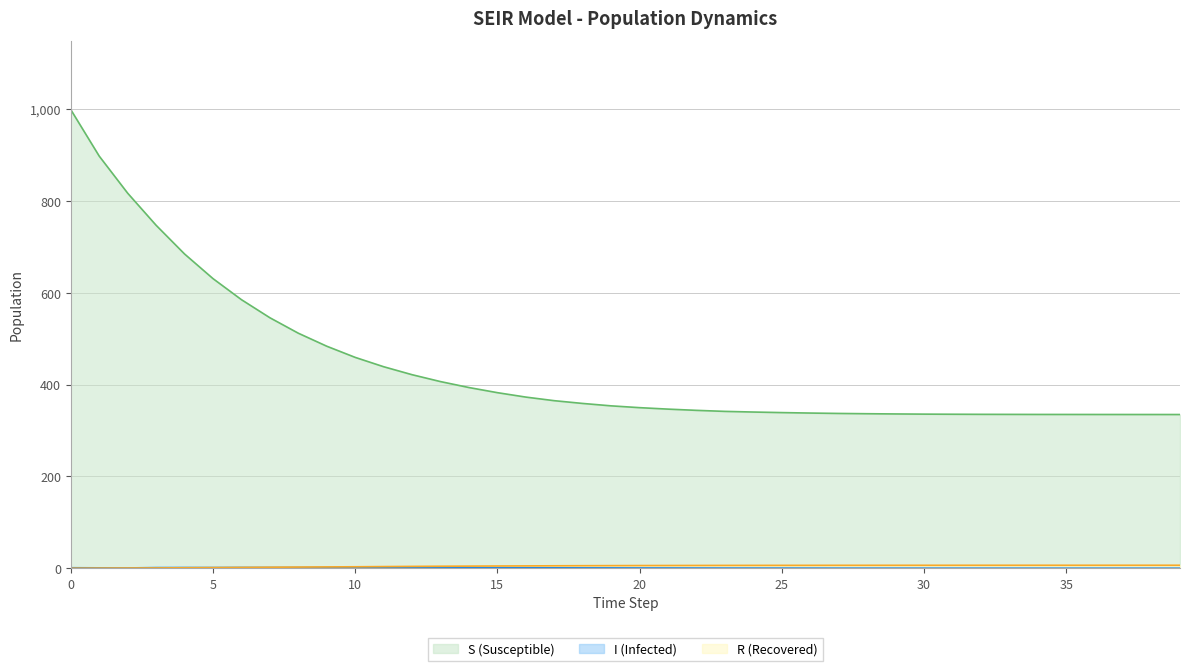

What is the difference between the second highest and minimum values in the R series?

6.4